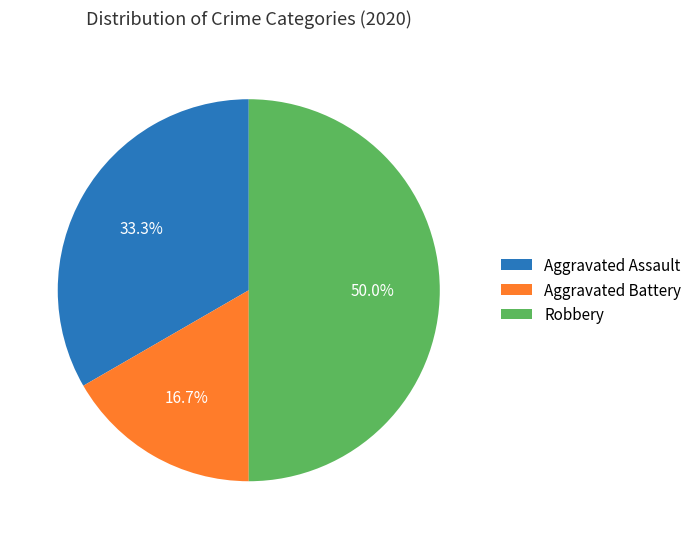

Rank the categories by value from lowest to highest.

Aggravated Battery, Aggravated Assault, Robbery